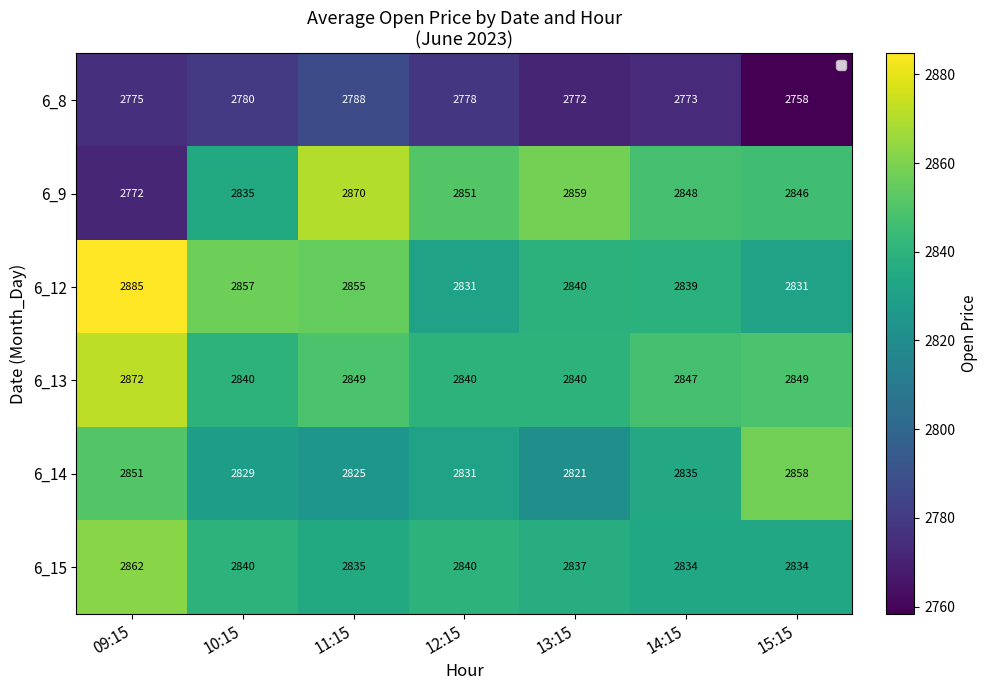

What is the sum of the 6_12 values at 10:15 and 15:15?

5688.1